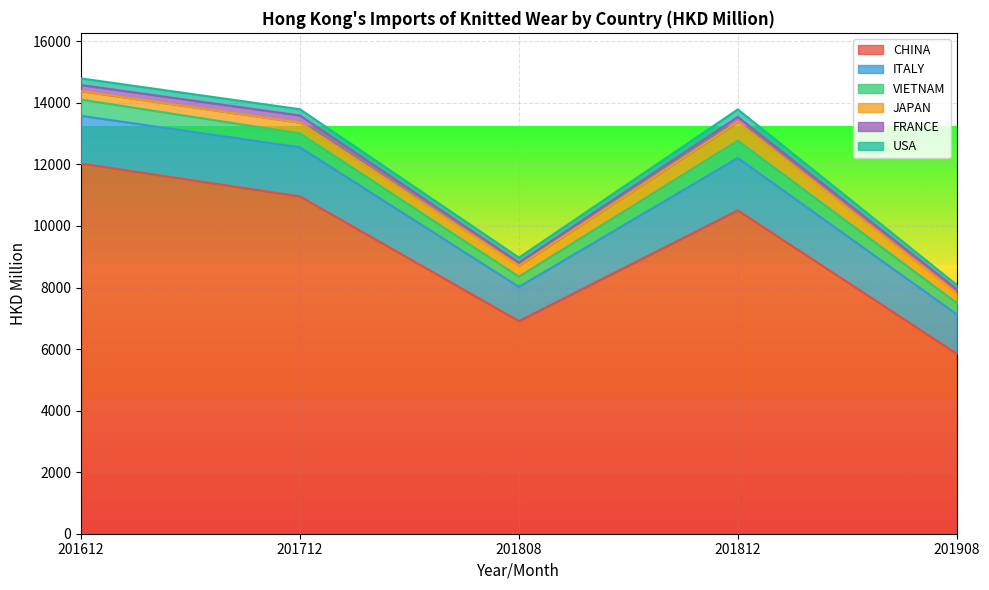

What is the minimum value shown in the chart?

106.1